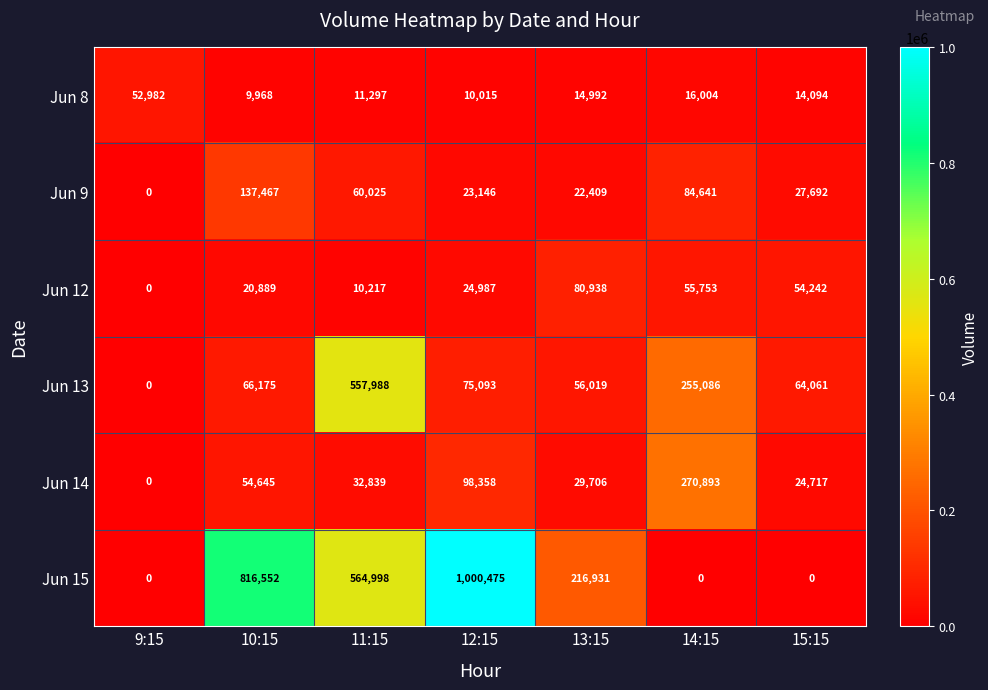

Which series has the widest spread of values?

Jun 15